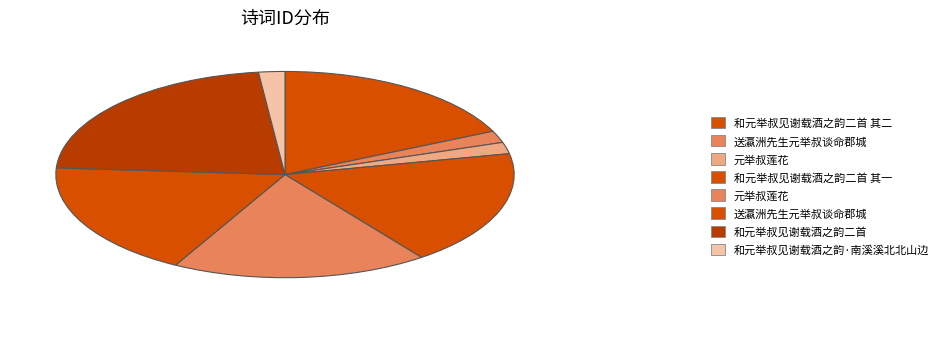

Is it true that 和元举叔见谢载酒之韵·南溪溪北北山边 is 2% of the pie?

True